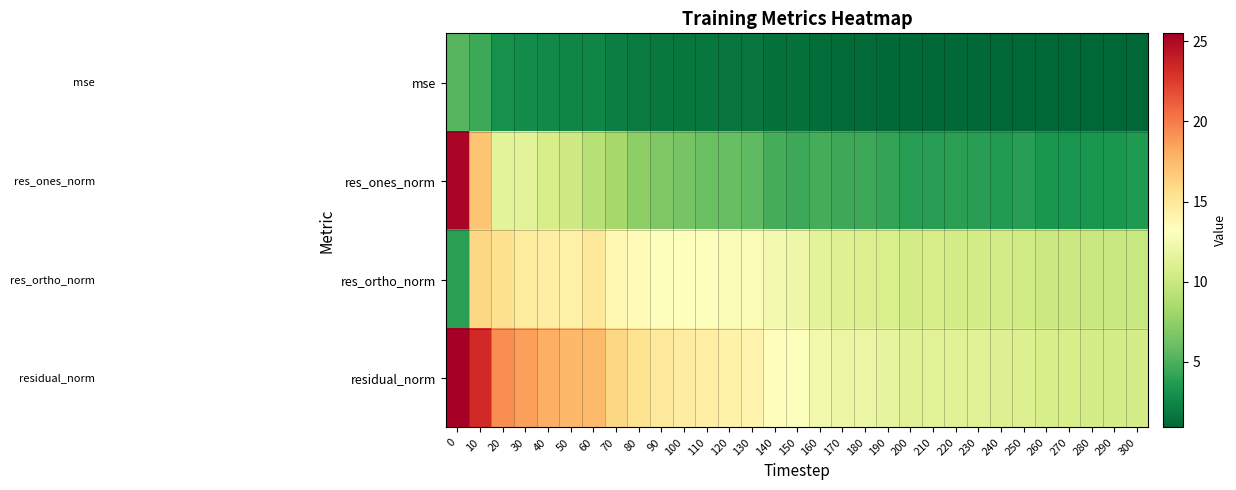

Reading left to right, list all the values displayed in this chart.

mse: 0=5.3	10=4.5	20=3.1	30=2.8	40=2.6	50=2.5	60=2.5	70=2.1	80=1.9	90=1.8	100=1.8	110=1.7	120=1.6	130=1.6	140=1.5	150=1.4	160=1.3	170=1.2	180=1.2	190=1.1	200=1.0	210=1.0	220=1.0	230=1.0	240=1.0	250=1.0	260=0.9	270=0.9	280=0.9	290=0.9	300=0.9
res_ones_norm: 0=25.2	10=17.0	20=11.5	30=11.4	40=10.7	50=10.3	60=9.1	70=8.3	80=7.4	90=6.8	100=6.5	110=6.1	120=5.9	130=5.7	140=4.8	150=4.5	160=4.8	170=4.5	180=4.5	190=4.2	200=3.9	210=3.8	220=4.0	230=3.8	240=3.6	250=3.8	260=3.4	270=3.2	280=3.4	290=3.3	300=3.5
res_ortho_norm: 0=3.9	10=16.1	20=15.5	30=14.7	40=14.5	50=14.2	60=14.9	70=13.8	80=13.5	90=13.1	100=13.1	110=13.1	120=12.9	130=12.8	140=12.4	150=12.2	160=11.4	170=11.1	180=11.1	190=10.8	200=10.6	210=10.6	220=10.5	230=10.6	240=10.5	250=10.4	260=10.1	270=10.1	280=10.0	290=10.0	300=9.9
residual_norm: 0=25.5	10=23.4	20=19.3	30=18.6	40=18.0	50=17.6	60=17.5	70=16.1	80=15.4	90=14.7	100=14.6	110=14.4	120=14.2	130=14.0	140=13.3	150=13.0	160=12.4	170=12.0	180=12.0	190=11.6	200=11.3	210=11.3	220=11.3	230=11.3	240=11.1	250=11.0	260=10.6	270=10.6	280=10.6	290=10.6	300=10.5